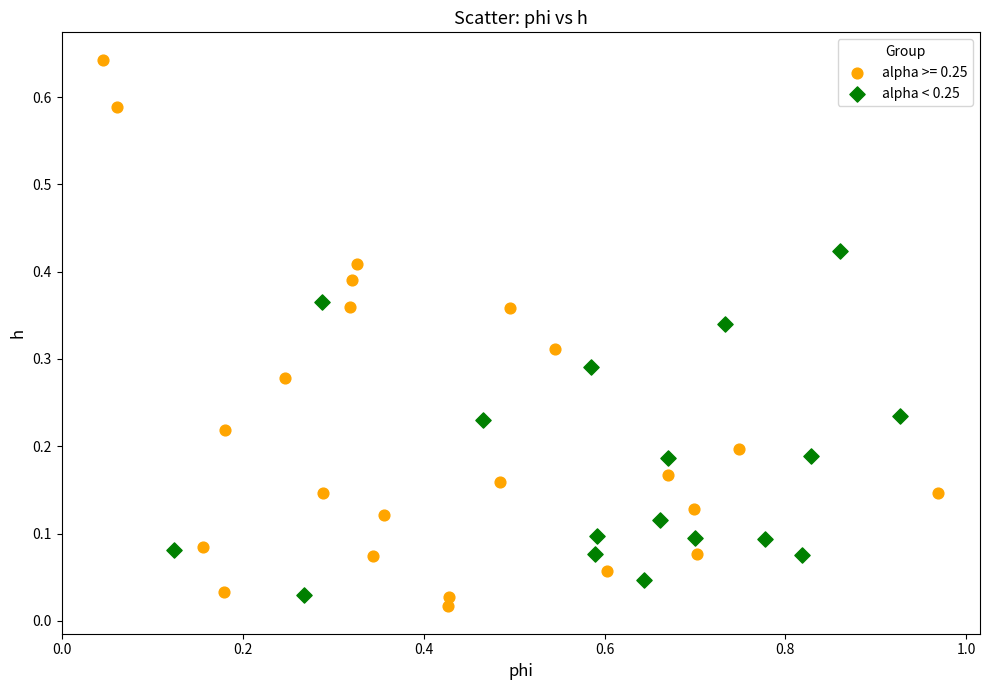

Which series contains the highest Y value?

alpha >= 0.25